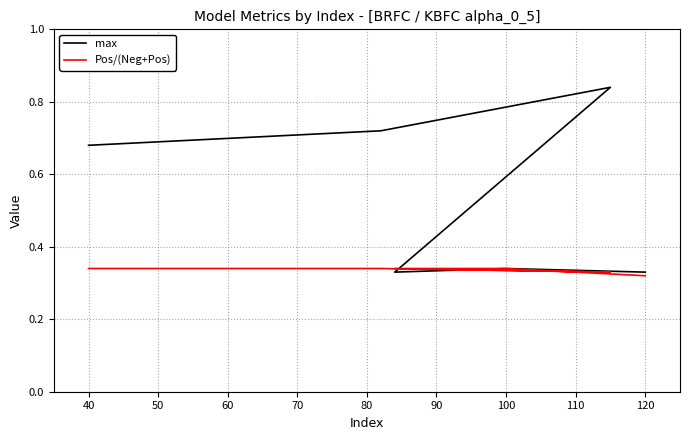

What is the total value across all series at 50?

1.2